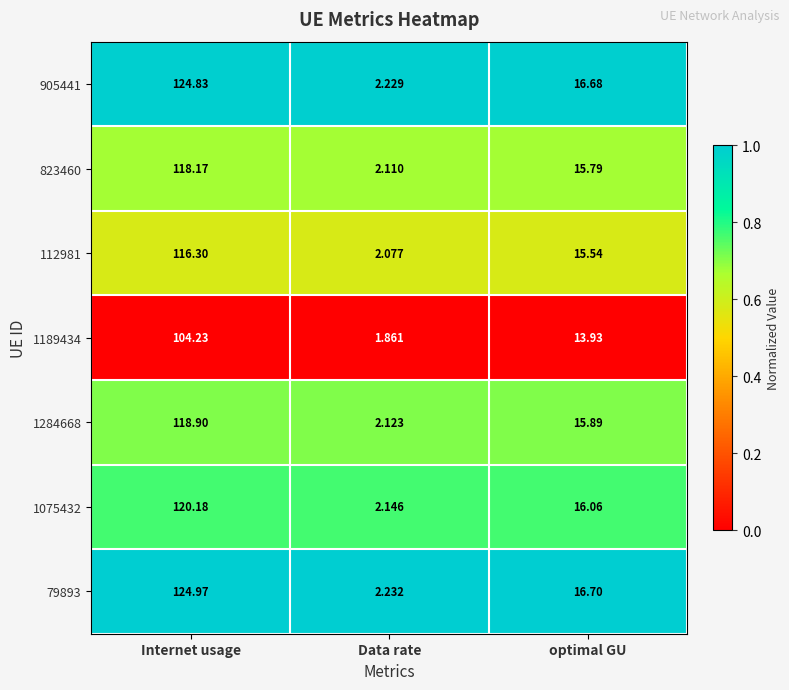

Where does the 79893 series first go above 16?

Internet usage